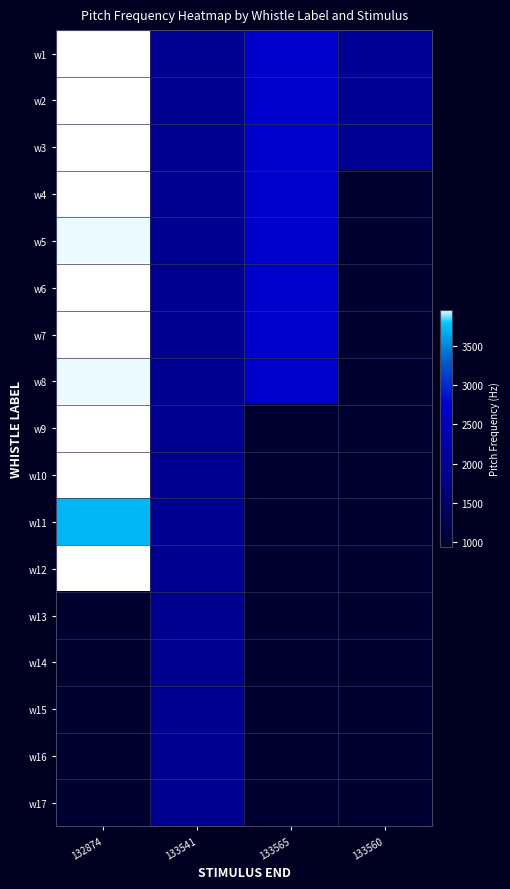

Reading right to left, what are all the values shown in this chart?

w1: 133560=1994.2	133565=2726.8	133541=1943.5	132874=3948.1
w2: 133560=1950.6	133565=2740.0	133541=1900.2	132874=3952.5
w3: 133560=1965.6	133565=2741.3	133541=1890.6	132874=3957.2
w4: 133560=943.5	133565=2743.4	133541=1891.2	132874=3952.6
w5: 133560=943.5	133565=2739.5	133541=1896.1	132874=3944.0
w6: 133560=943.5	133565=2742.8	133541=1915.0	132874=3949.6
w7: 133560=943.5	133565=2733.5	133541=1921.2	132874=3949.3
w8: 133560=943.5	133565=2726.8	133541=1923.2	132874=3936.8
w9: 133560=943.5	133565=943.5	133541=1927.2	132874=3945.8
w10: 133560=943.5	133565=943.5	133541=1918.8	132874=3952.4
w11: 133560=943.5	133565=943.5	133541=1923.0	132874=3704.7
w12: 133560=943.5	133565=943.5	133541=1918.8	132874=3952.1
w13: 133560=943.5	133565=943.5	133541=1888.6	132874=943.5
w14: 133560=943.5	133565=943.5	133541=1888.9	132874=943.5
w15: 133560=943.5	133565=943.5	133541=1902.1	132874=943.5
w16: 133560=943.5	133565=943.5	133541=1901.6	132874=943.5
w17: 133560=943.5	133565=943.5	133541=1887.0	132874=943.5